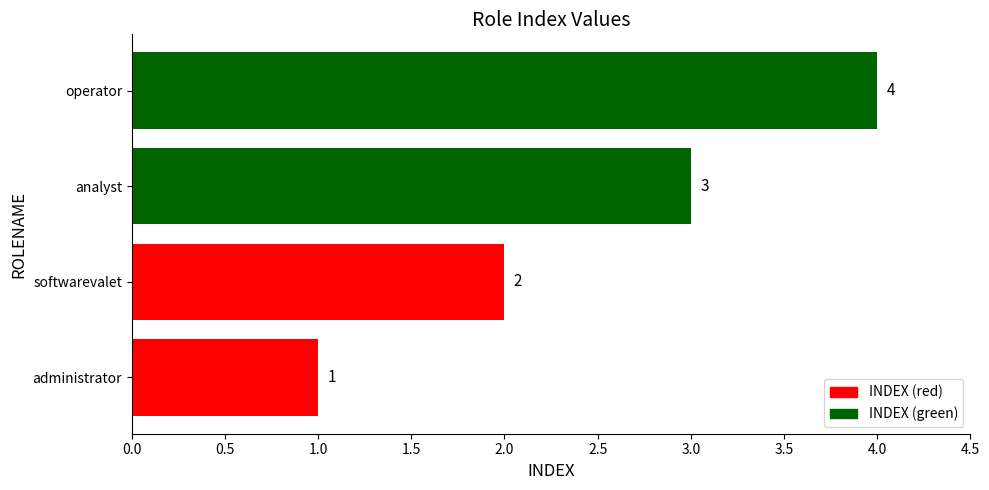

Count the values in the range 2 to 4.

3